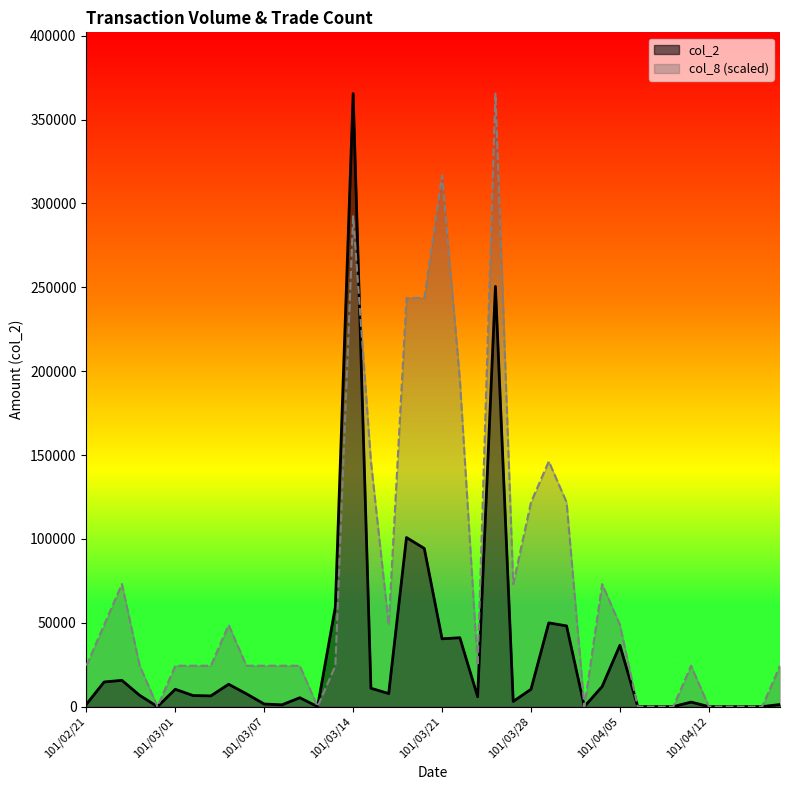

What is the sum of the col_2 values at 101/03/08 and 101/02/22?

15780.0